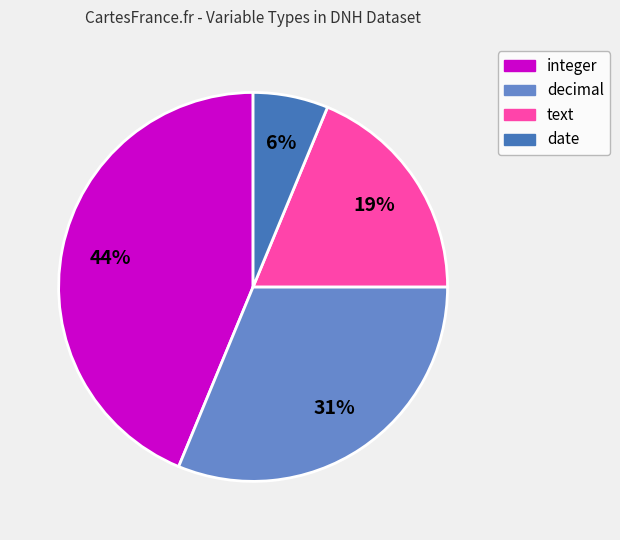

To the nearest percent, what is the difference between the decimal and date slice percentages?

25%